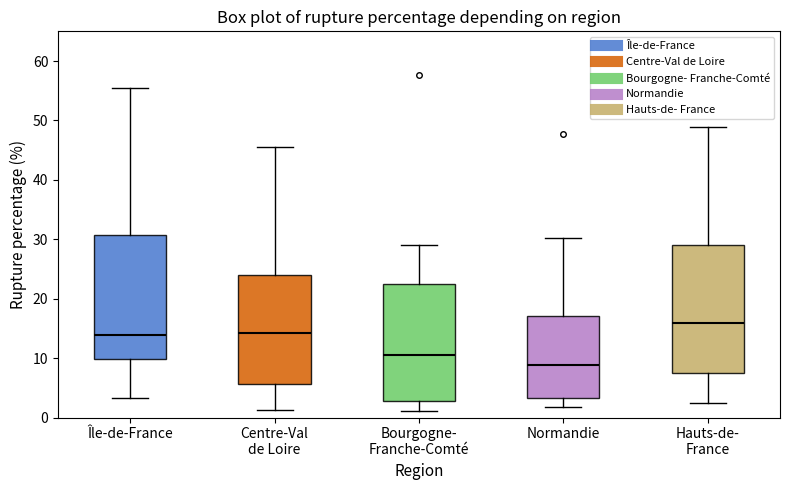

Which box's median line is the lowest?

Normandie